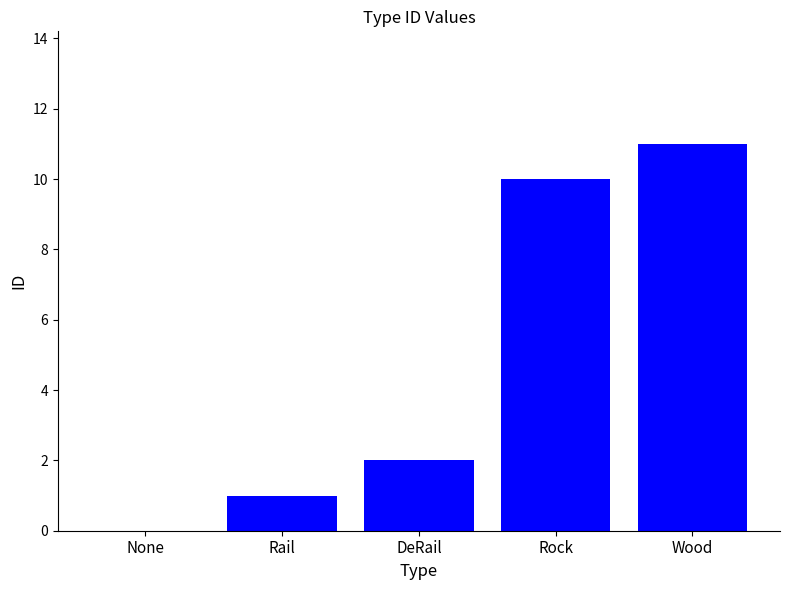

What is the greatest value displayed?

11